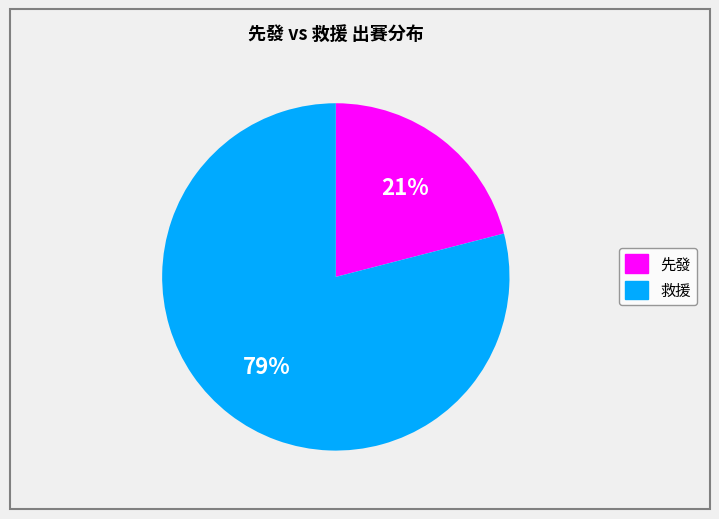

The 救援 slice represents 93% of the pie. True or false?

False